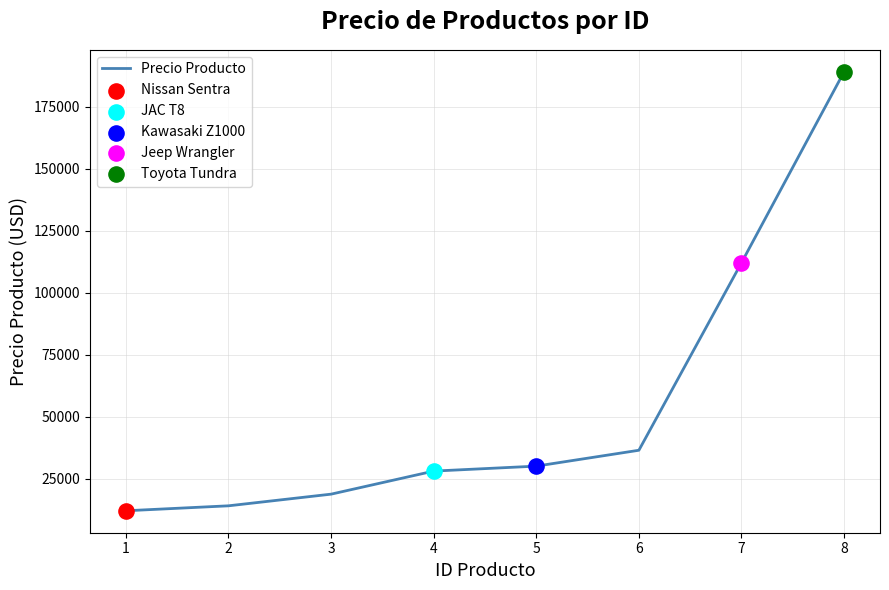

Approximately how many times larger is the value at 8 compared to 3?

10.1